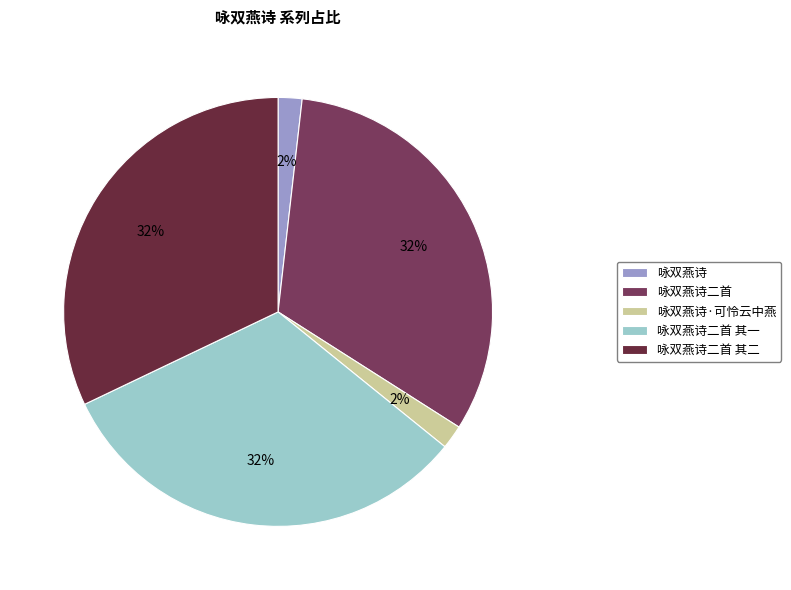

To the nearest percent, what is the difference between the 咏双燕诗 and 咏双燕诗二首 其二 slice percentages?

30%